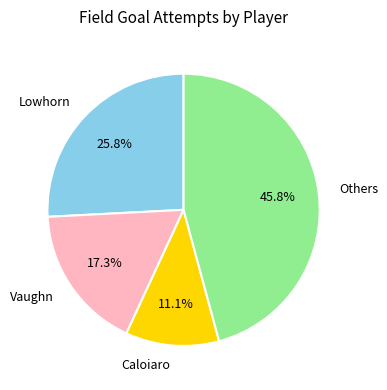

Which category has the biggest portion of the pie?

Others